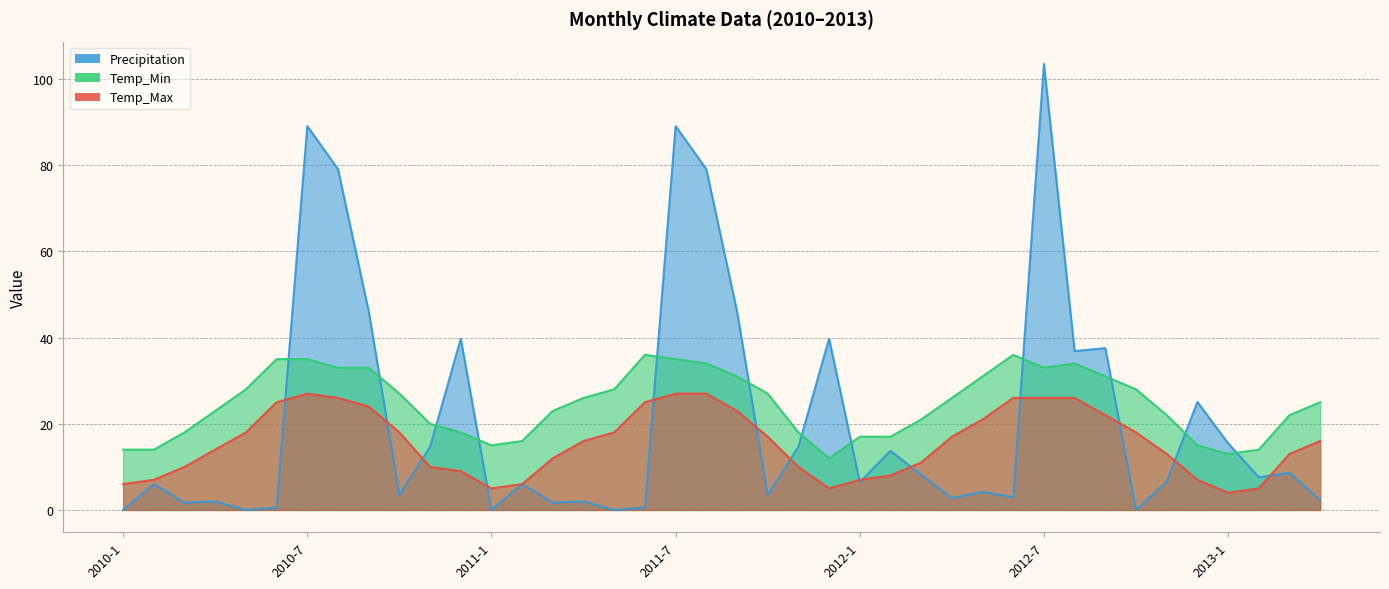

How many times do Temp_Min and Precipitation cross each other?

12